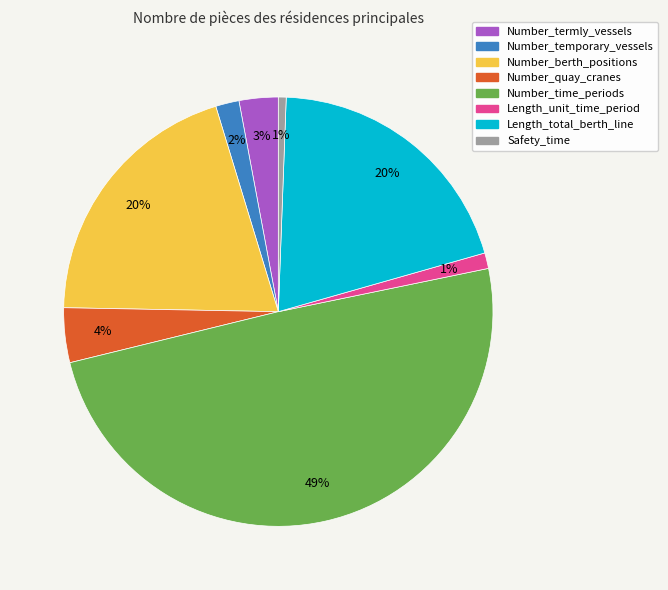

To the nearest percent, what is the difference between the Number_termly_vessels and Number_temporary_vessels slice percentages?

1%